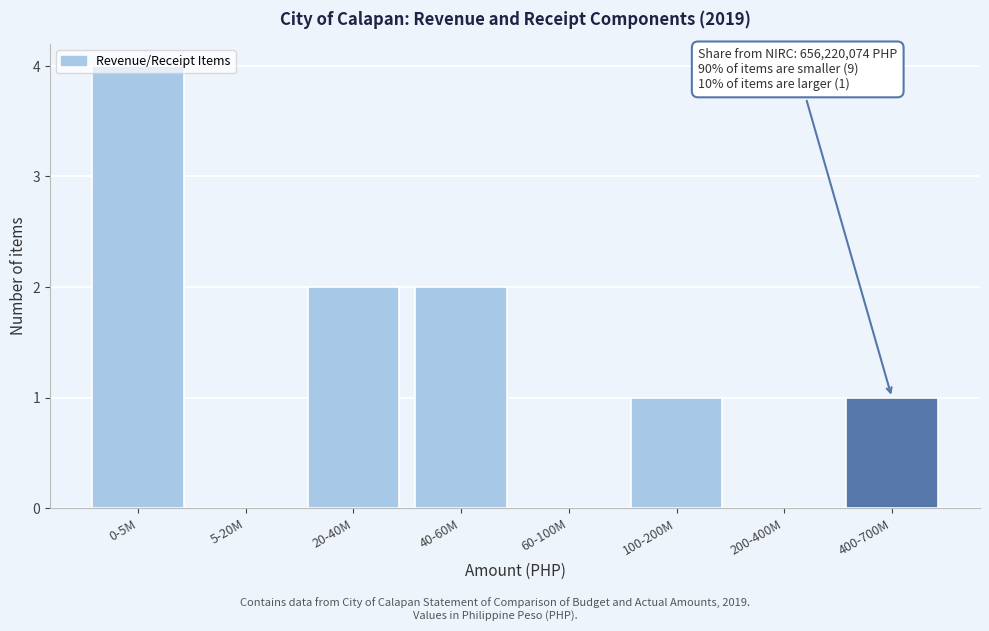

True or false: the data shows 1 at 20-40M.

False